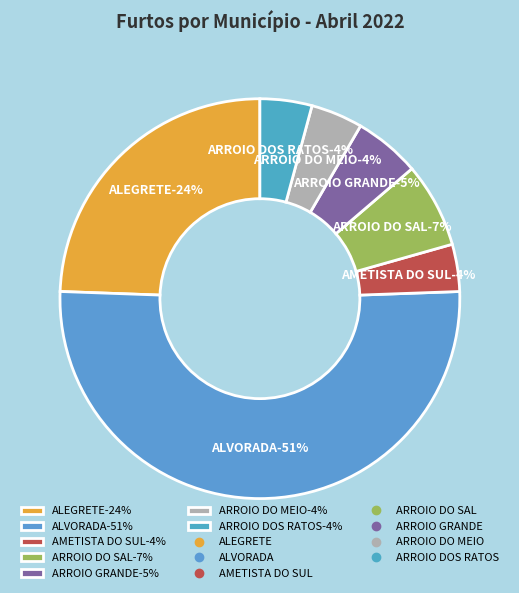

Rank the categories by value from highest to lowest.

ALVORADA, ALEGRETE, ARROIO DO SAL, ARROIO GRANDE, ARROIO DO MEIO, ARROIO DOS RATOS, AMETISTA DO SUL